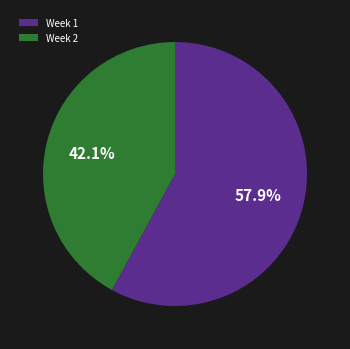

How many slices are in this pie chart?

2